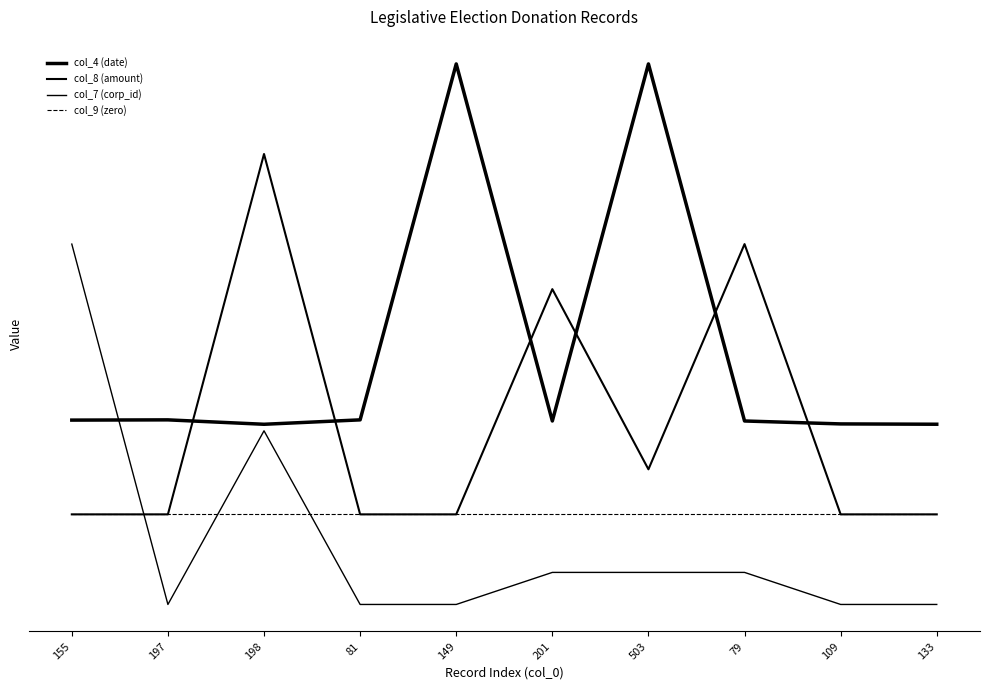

Reading left to right, what are all the values shown in this chart?

col_4 (date): 155=0.8	197=0.8	198=0.8	81=0.8	149=1.8	201=0.8	503=1.8	79=0.8	109=0.8	133=0.8
col_8 (amount): 155=0.5	197=0.5	198=1.5	81=0.5	149=0.5	201=1.1	503=0.6	79=1.2	109=0.5	133=0.5
col_7 (corp_id): 155=1.2	197=0.2	198=0.7	81=0.2	149=0.2	201=0.3	503=0.3	79=0.3	109=0.2	133=0.2
col_9 (zero): 155=0.5	197=0.5	198=0.5	81=0.5	149=0.5	201=0.5	503=0.5	79=0.5	109=0.5	133=0.5